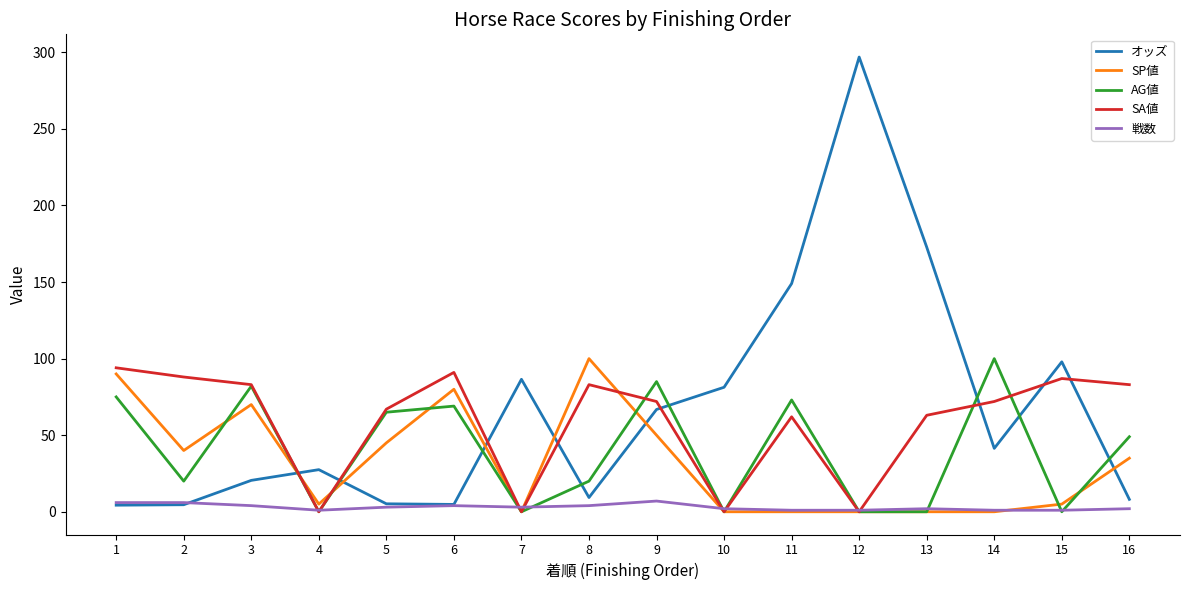

What value does the AG値 series have at 6?

69.0